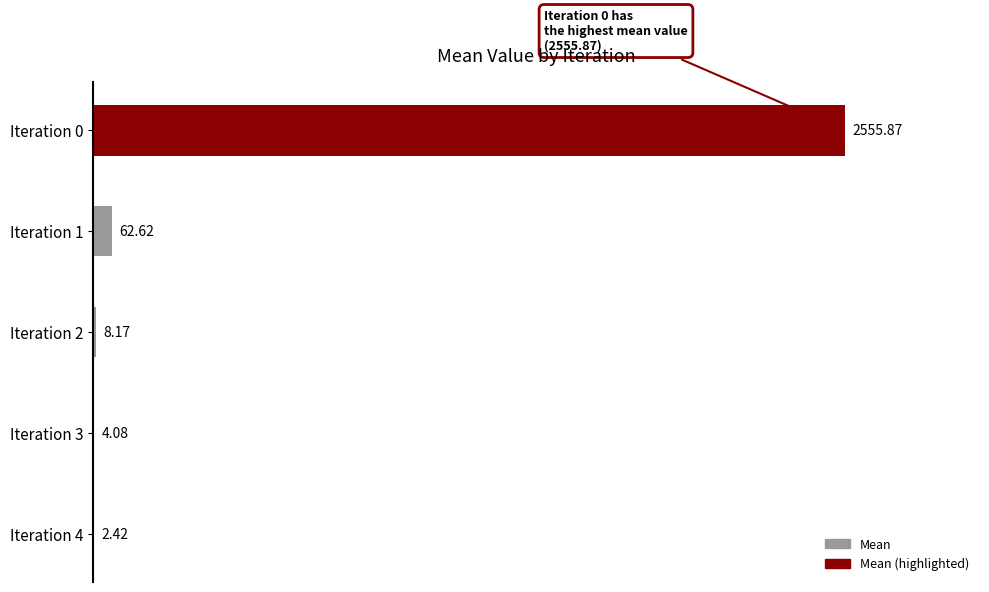

Are the bars horizontal?

Yes